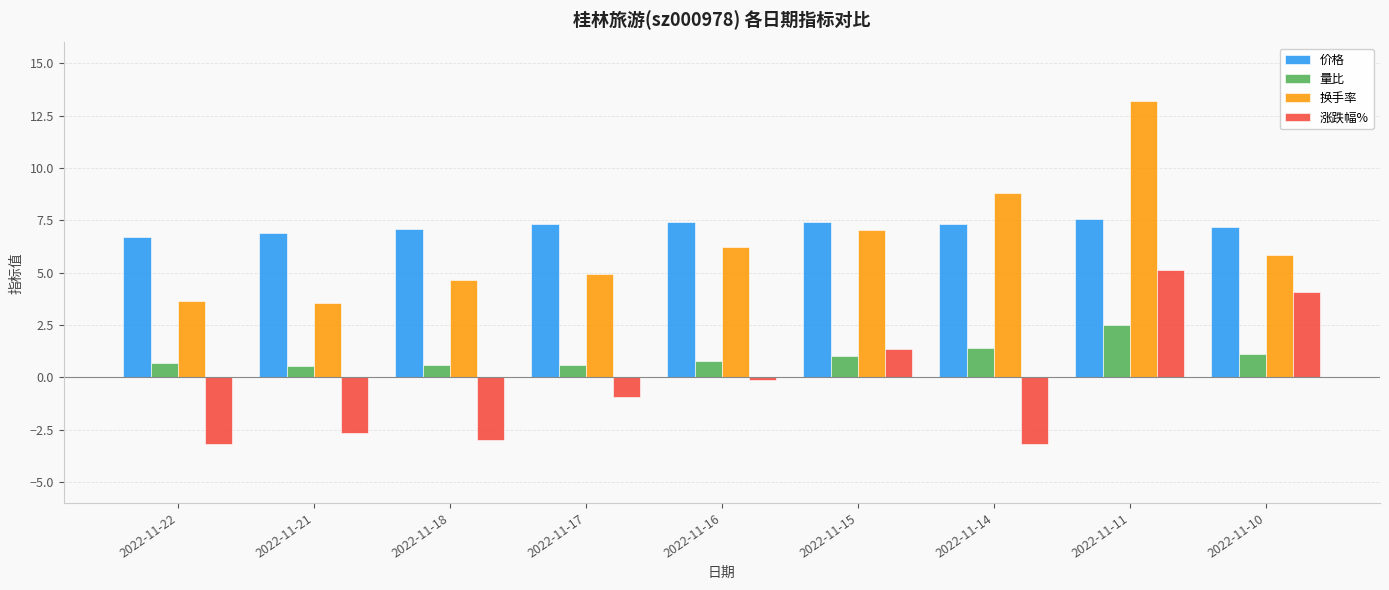

Does the chart contain stacked bars?

No